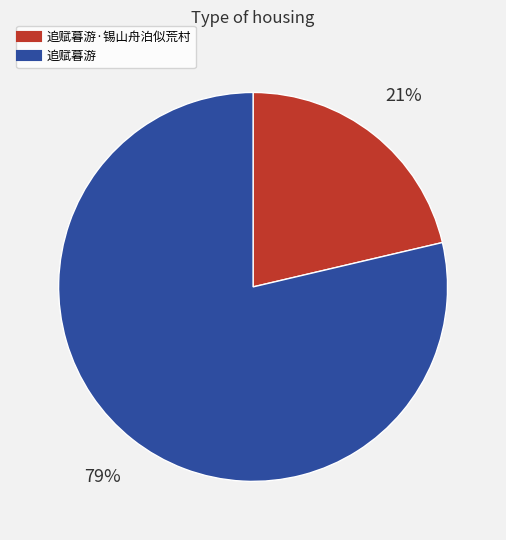

Is there any slice that represents more than half of the pie?

Yes